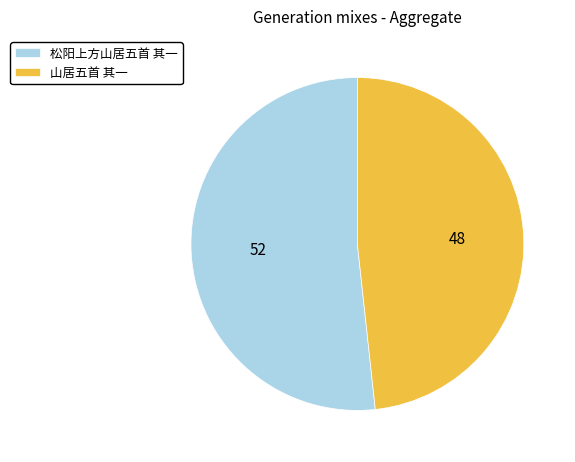

How many segments does this pie chart have?

2